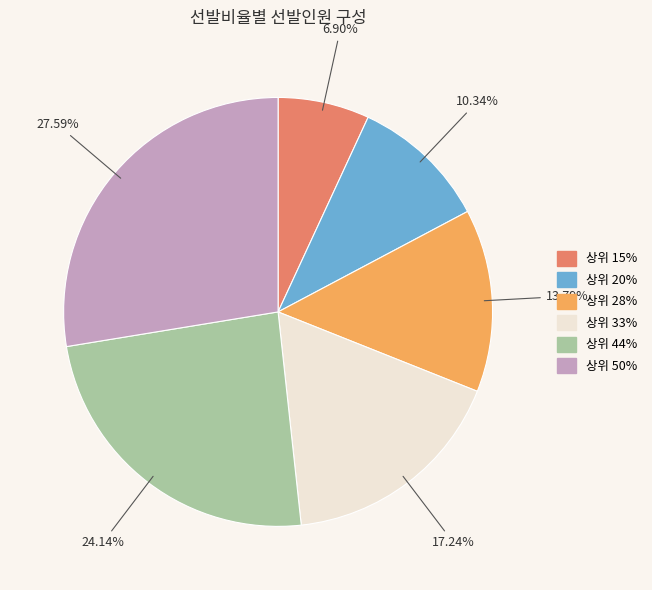

Is it true that 상위 15% is 1% of the pie?

False